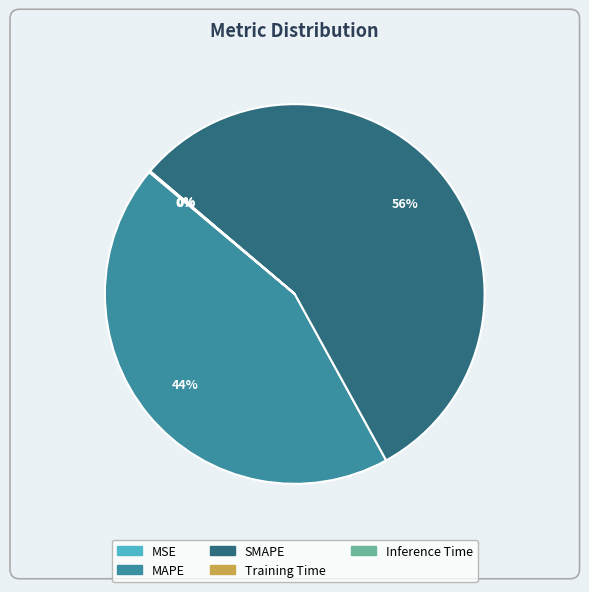

Is it true that MAPE is 44% of the pie?

True